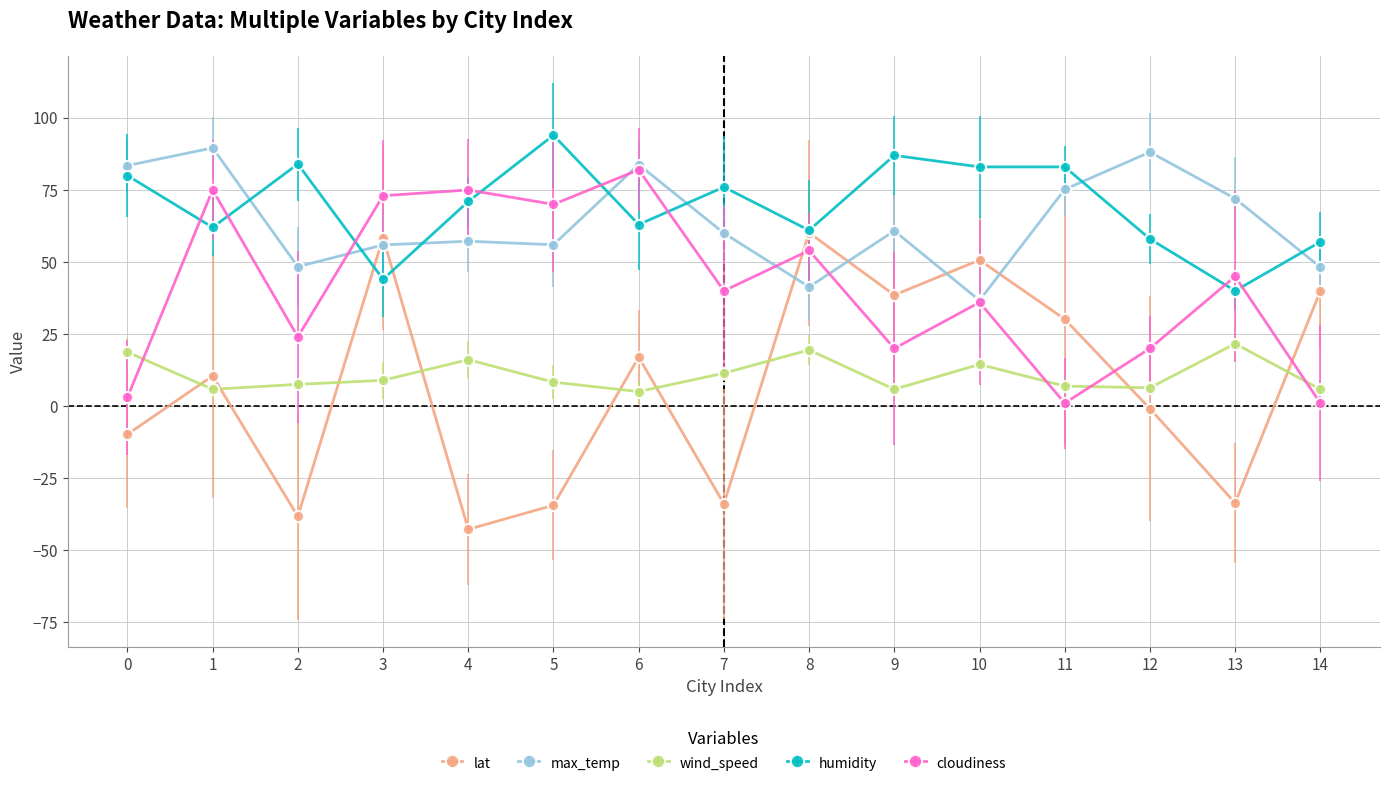

What is the sum of all humidity values?

1043.0